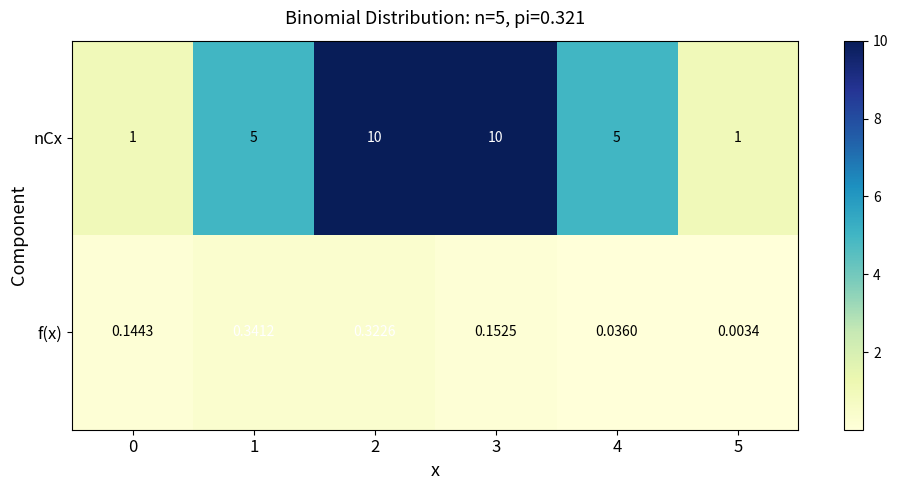

What is the spread (max minus min) of values at 3?

9.8